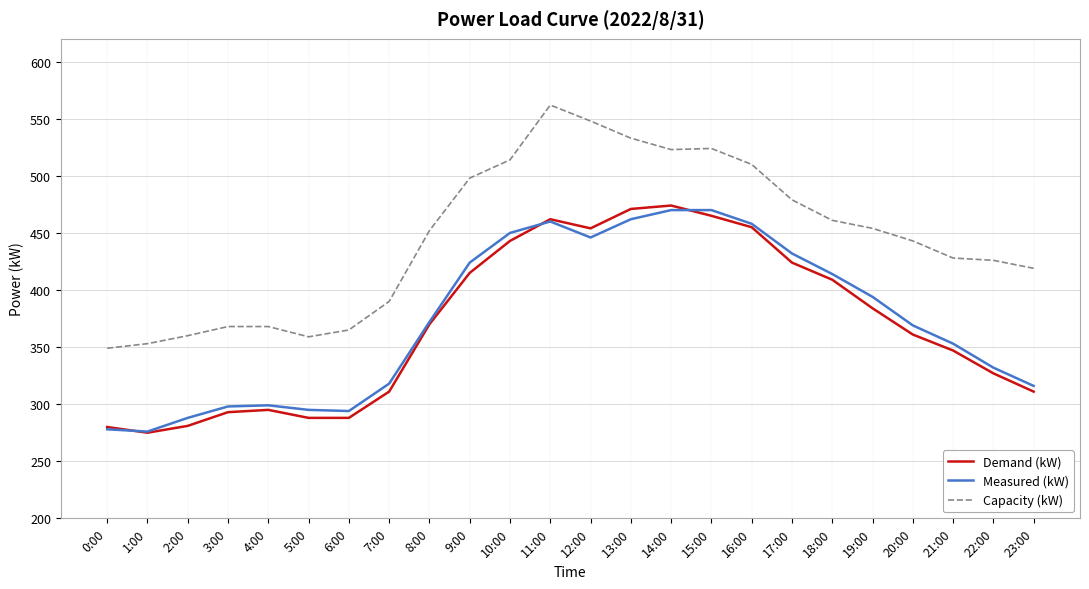

What is the highest value of the Capacity (kW) series?

562